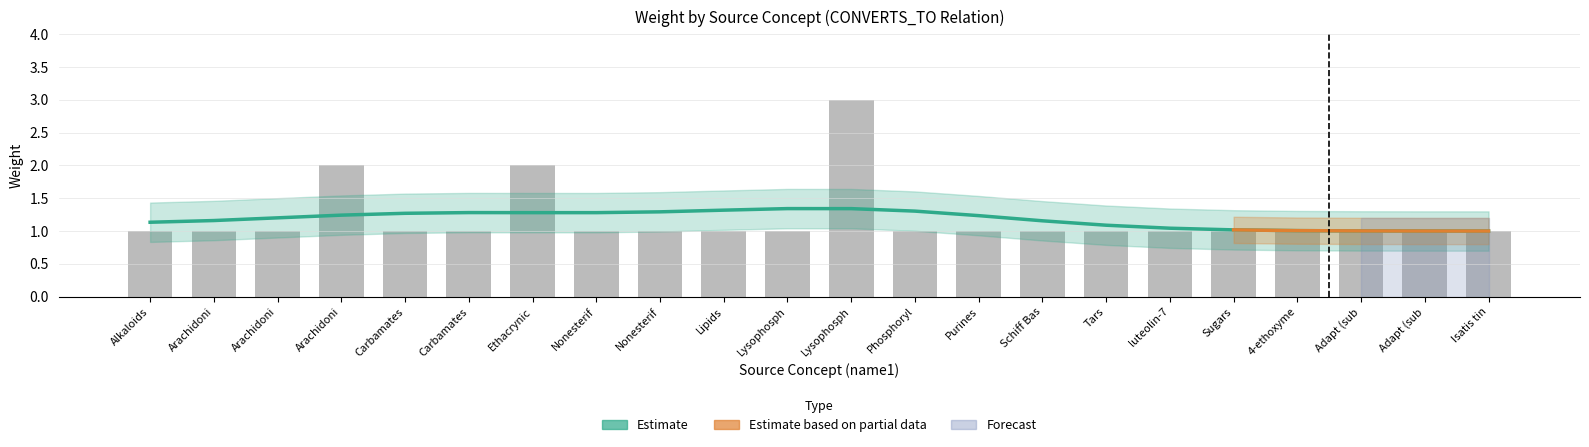

What is the ratio of the value at Lysophosph to the value at Ethacrynic?

0.5